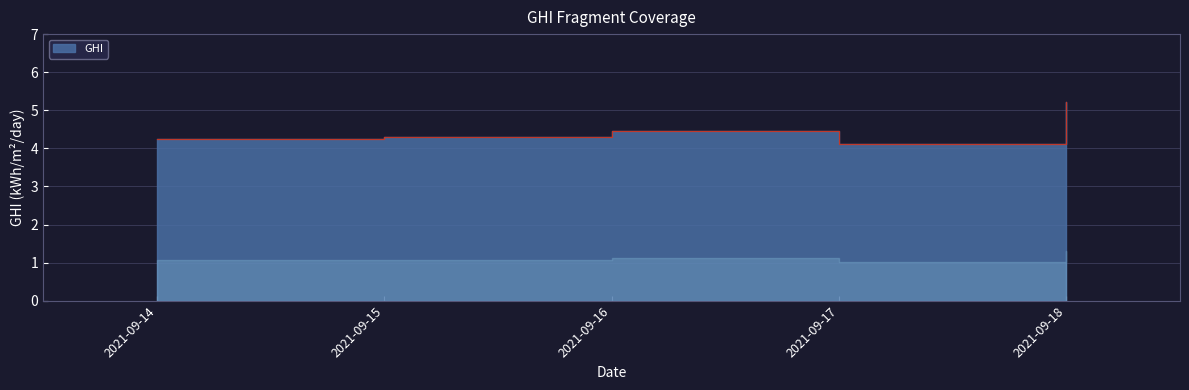

Does the chart have visible grid lines?

Yes